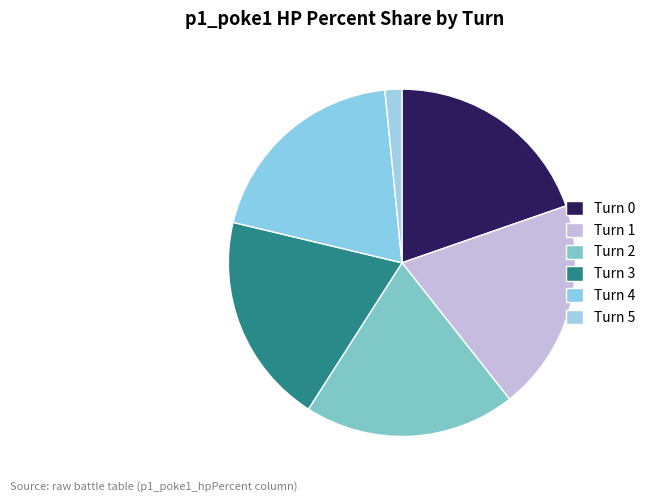

Is Turn 3 the majority of the pie?

No